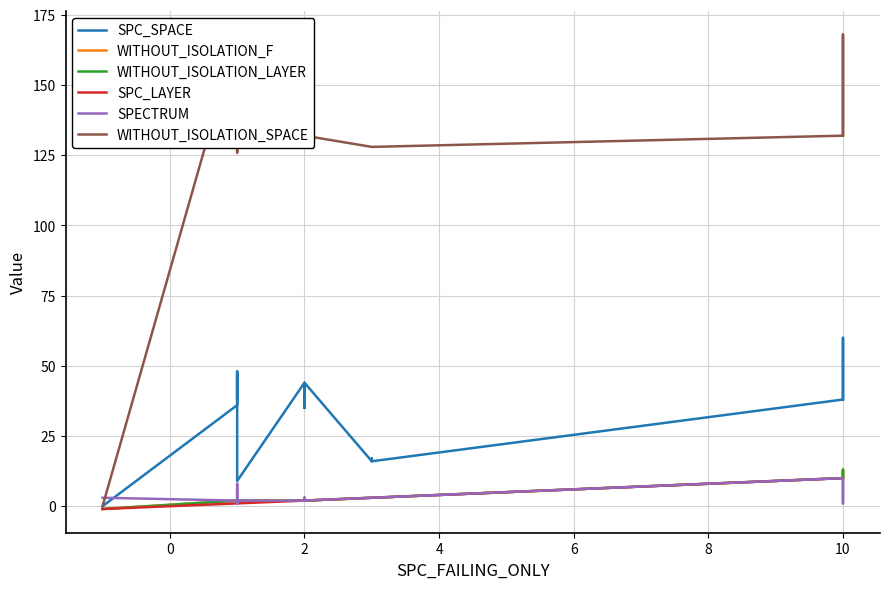

The value of SPC_LAYER at 10 is 1. True or false?

False